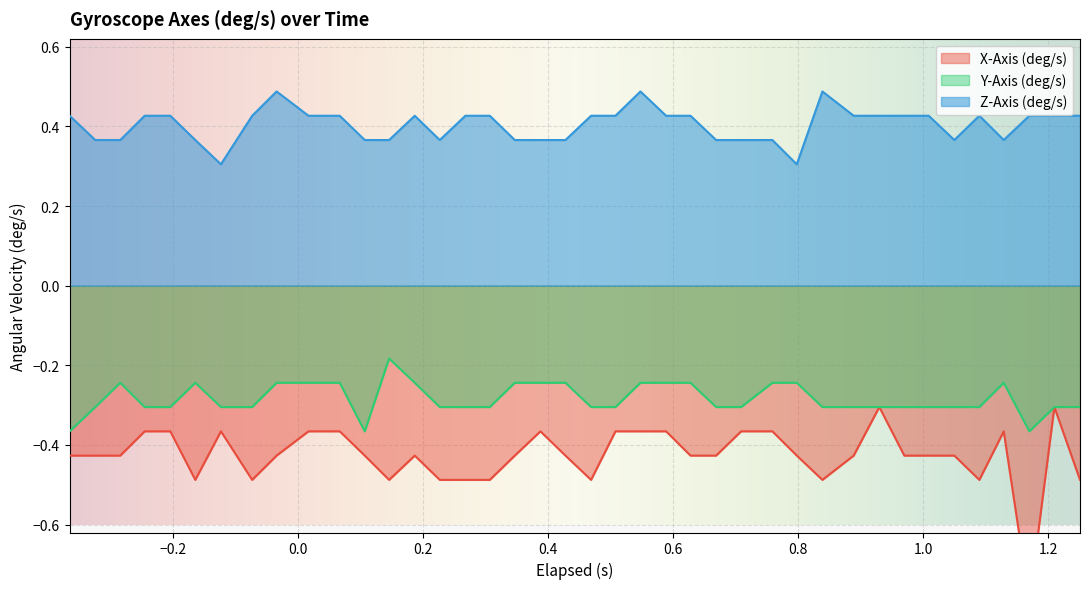

Which series has the largest total across all categories?

Z-Axis (deg/s)